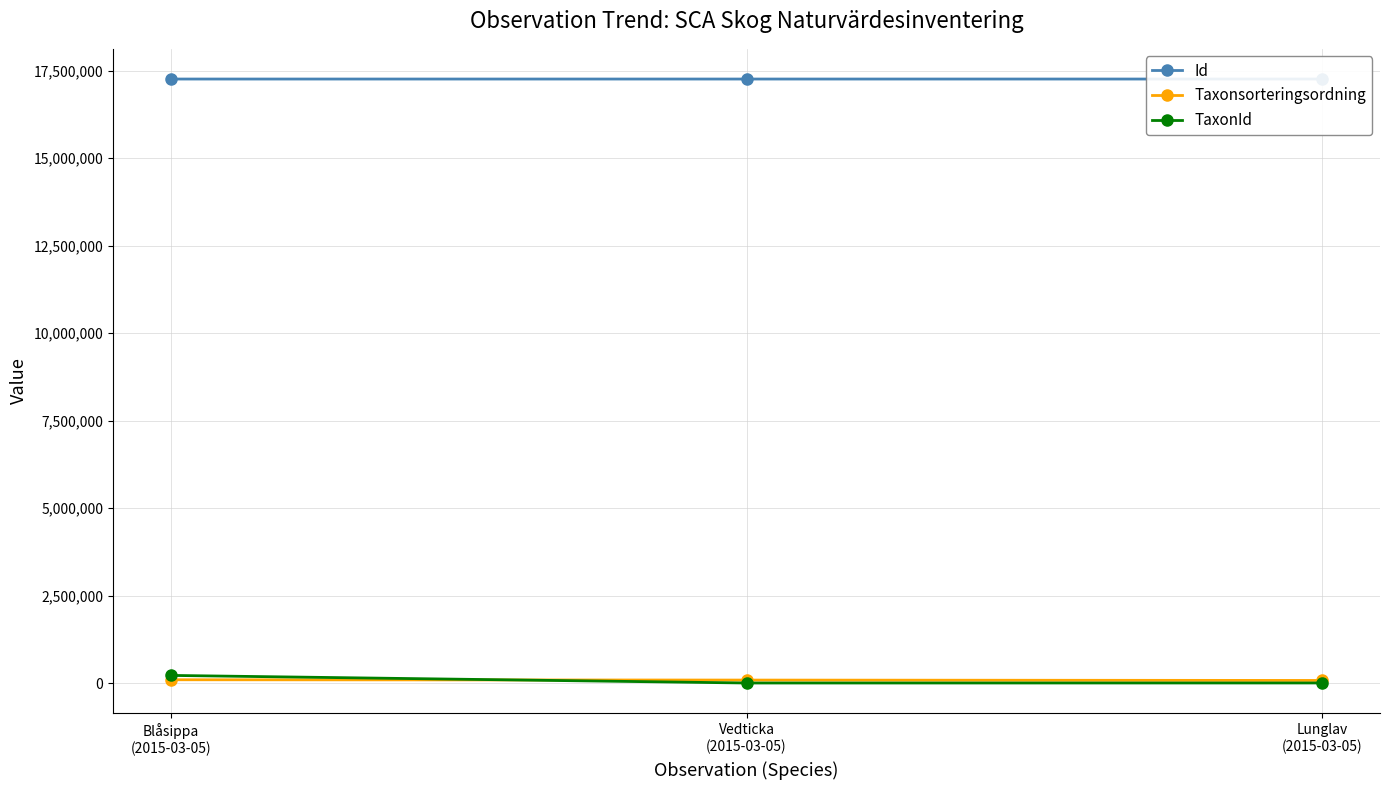

What is the value of the Id point at the 3rd from the left?

17265011